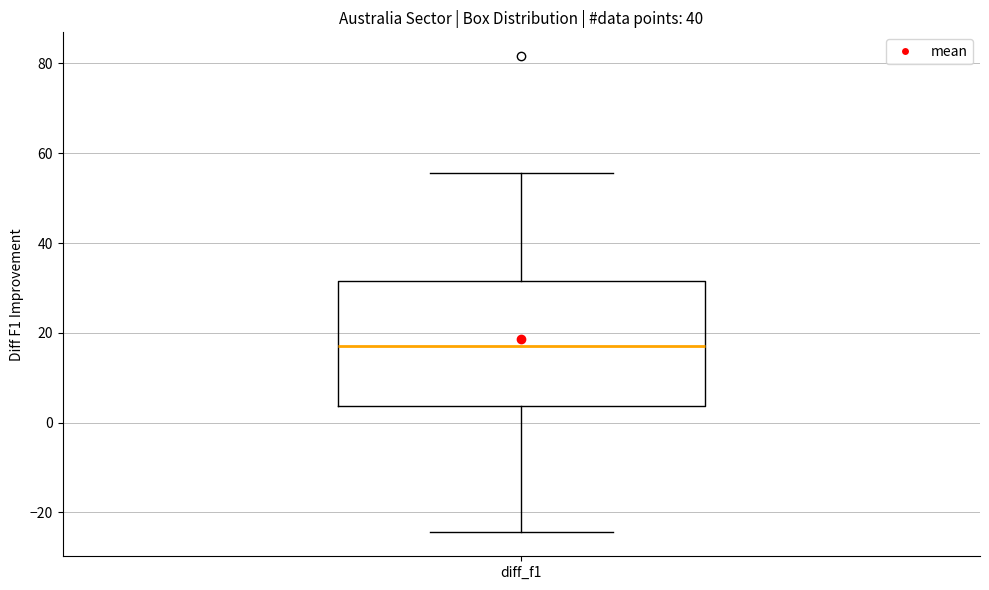

Read this box plot against the y-axis: the position of the median line, the range covered by the box, and the ends of both whiskers. The values are not printed on the chart, so give them approximately, as read against the axis.

median 18, box 4 to 32, whiskers -24 to 56